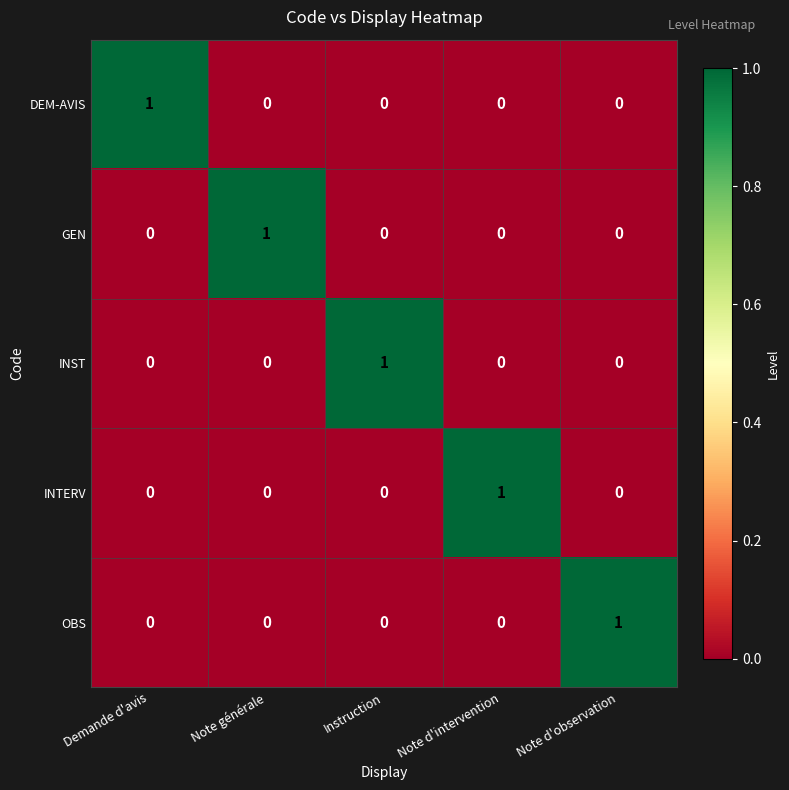

At how many categories does at least one series exceed 0?

5